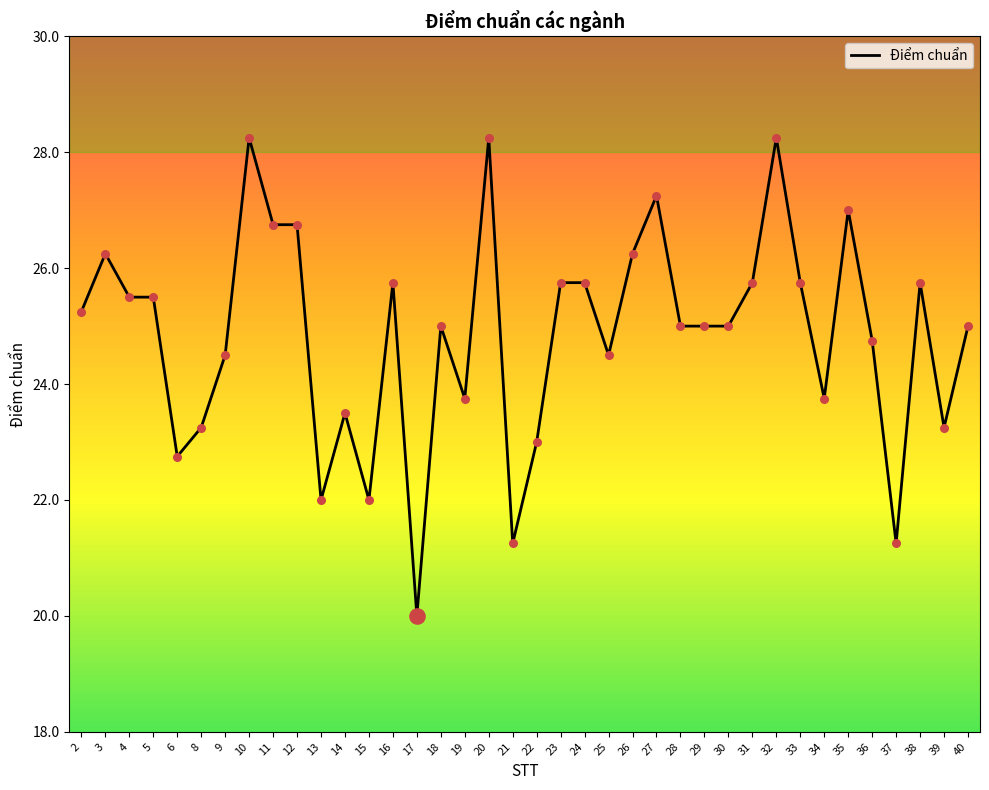

What is the change in value from 19 to 32?

+4.5